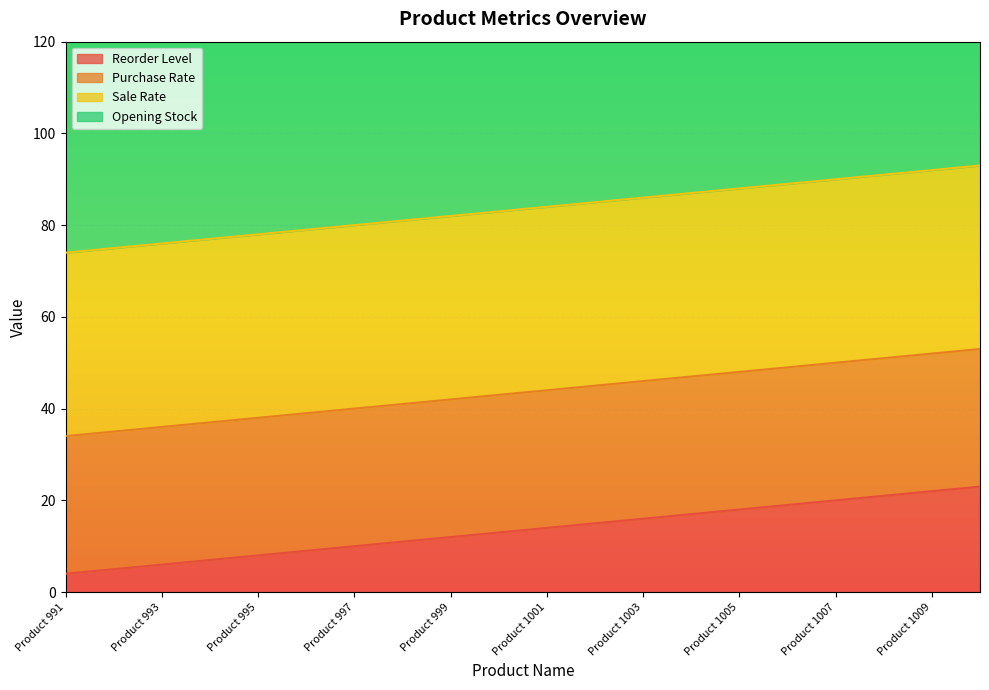

Which series has the largest total across all categories?

Opening Stock